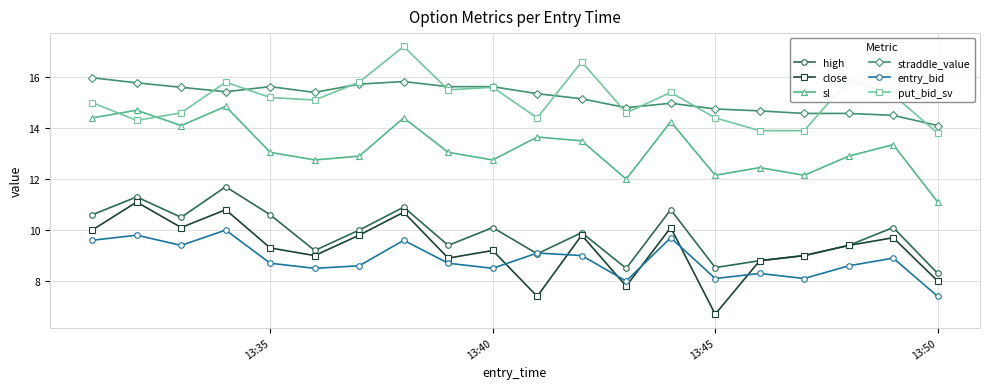

True or false: sl and close intersect in this chart.

False